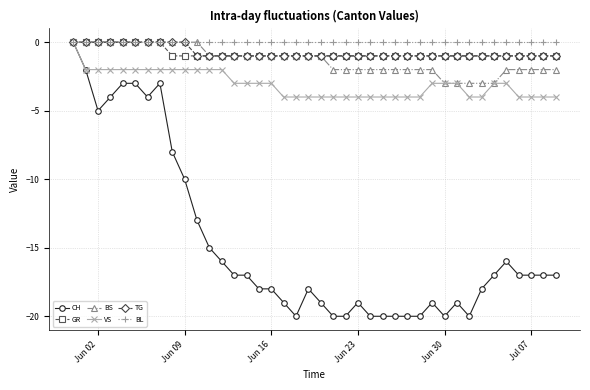

What is the value of the BS point at the 27th from the left?

-2